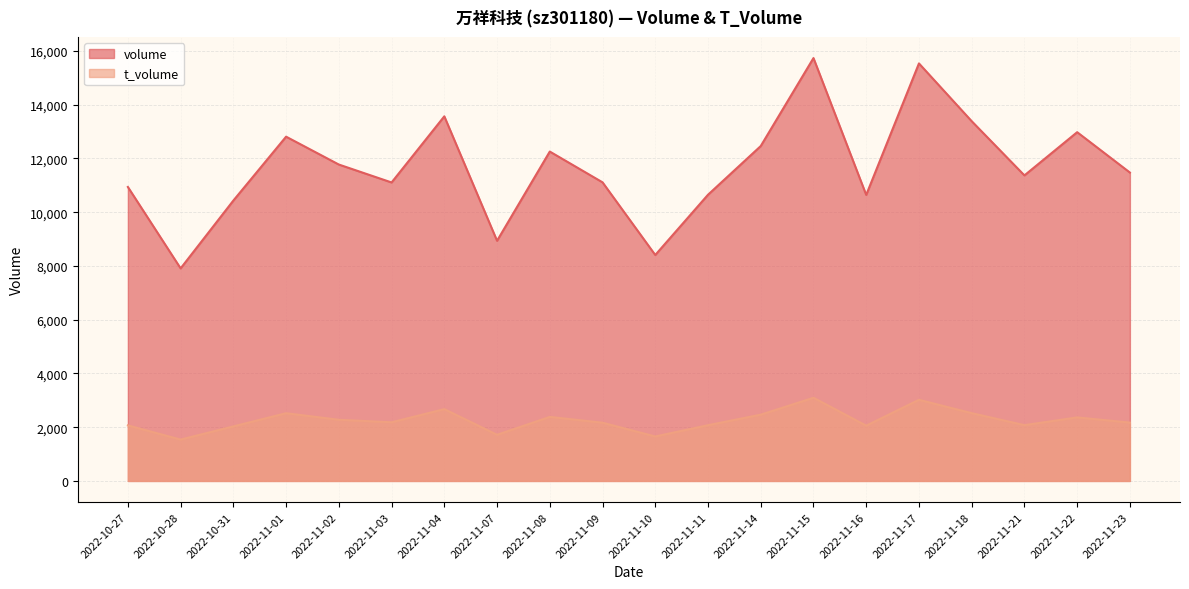

How many values in the t_volume series are below 2183?

10